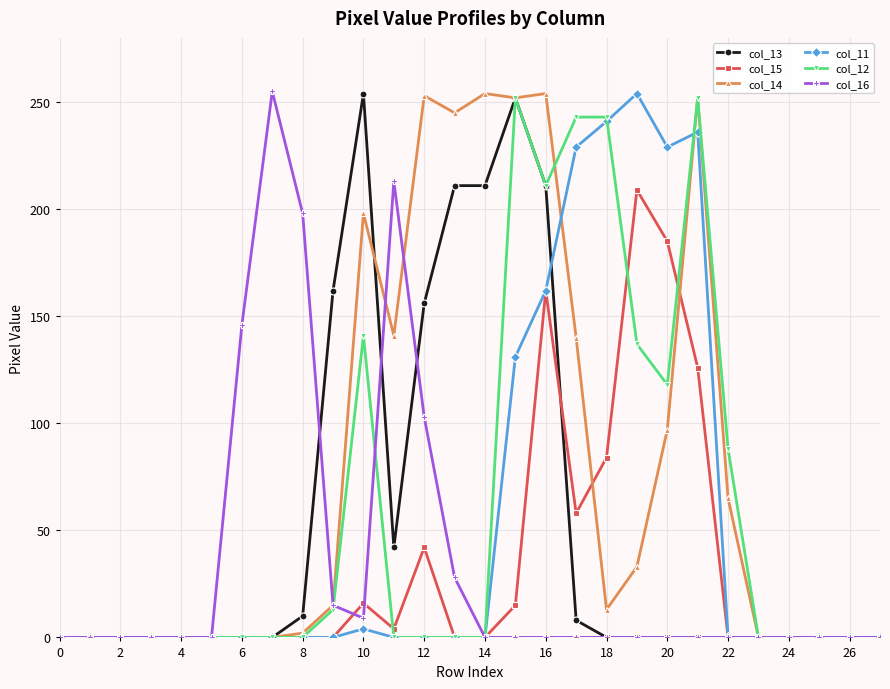

Does the chart have visible grid lines?

Yes